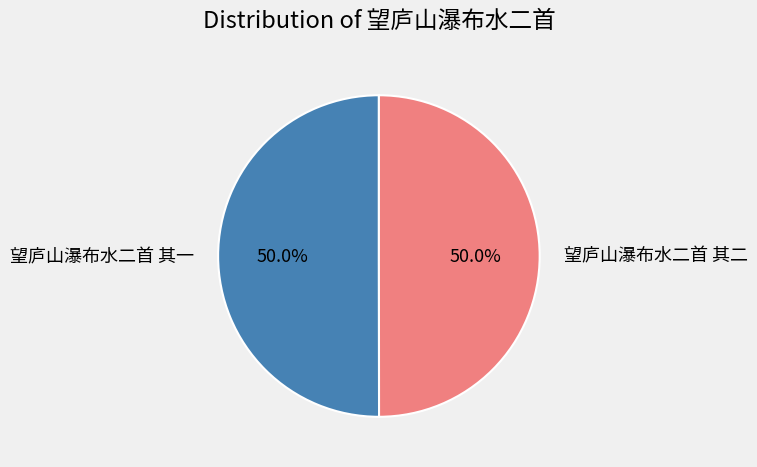

To the nearest percent, what percentage of the pie is 望庐山瀑布水二首 其一?

50%